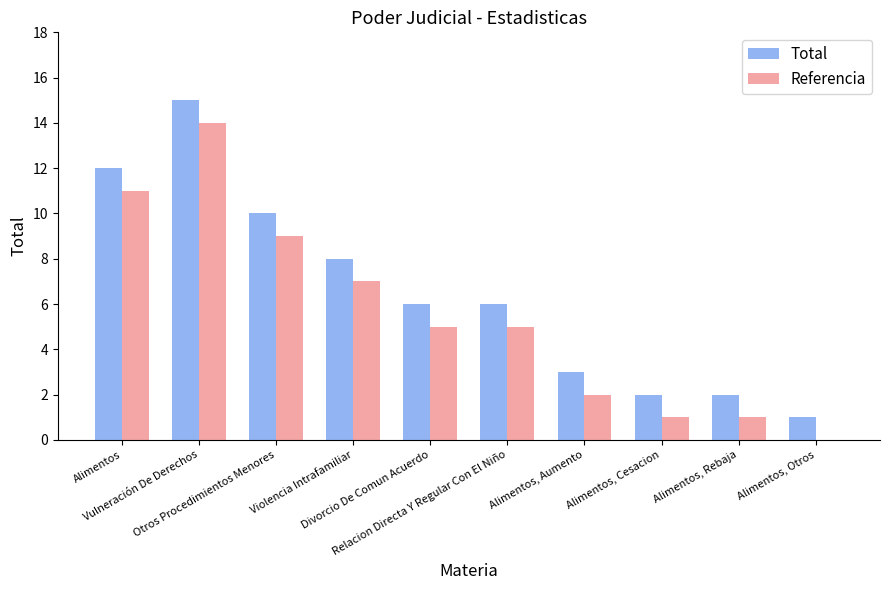

What is the highest value of the Referencia series?

14